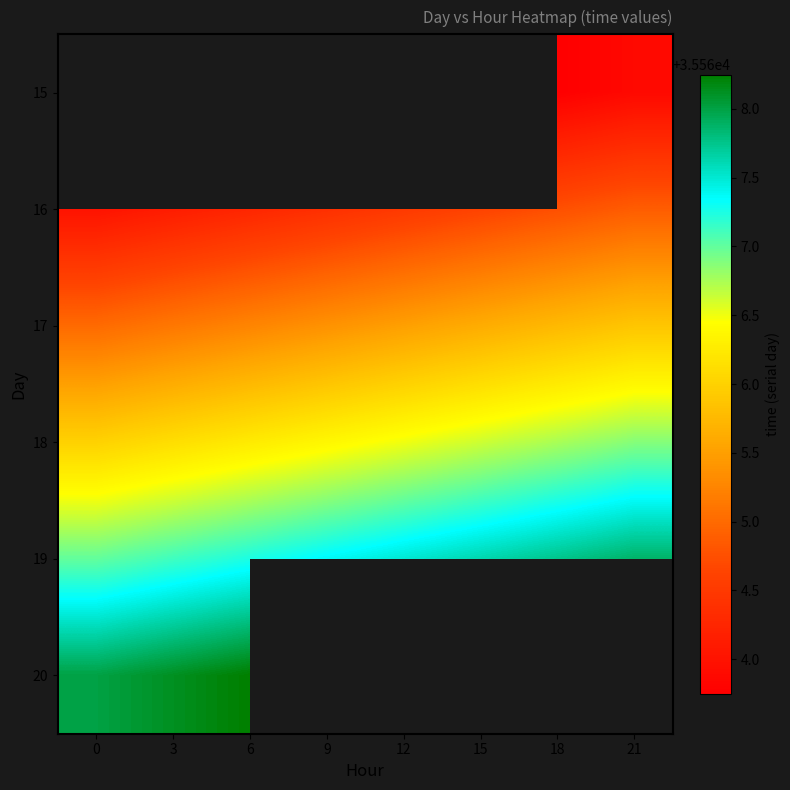

What is the sum of the 16 values at 0 and 21?

71128.9